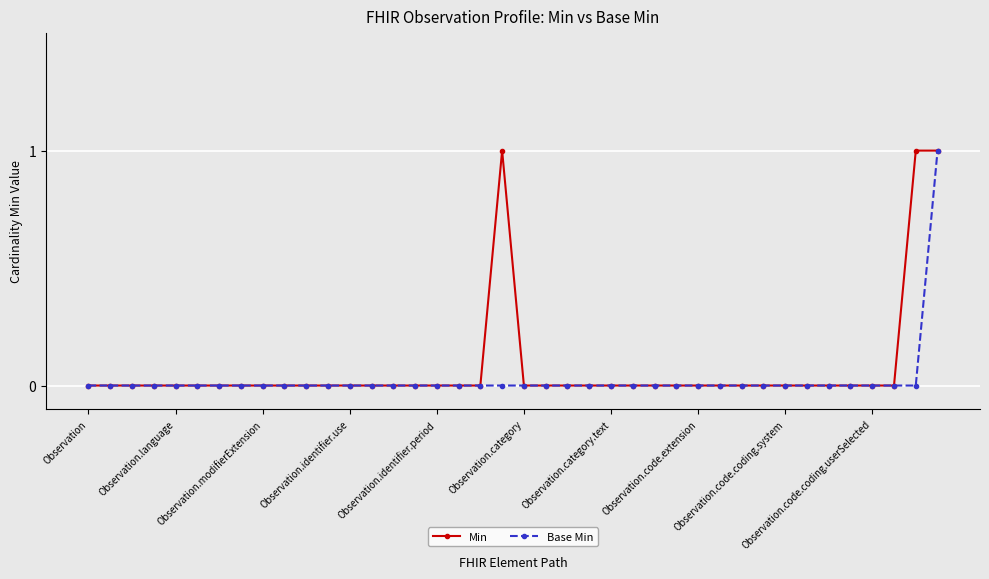

What are all the series names shown in the legend?

Min, Base Min